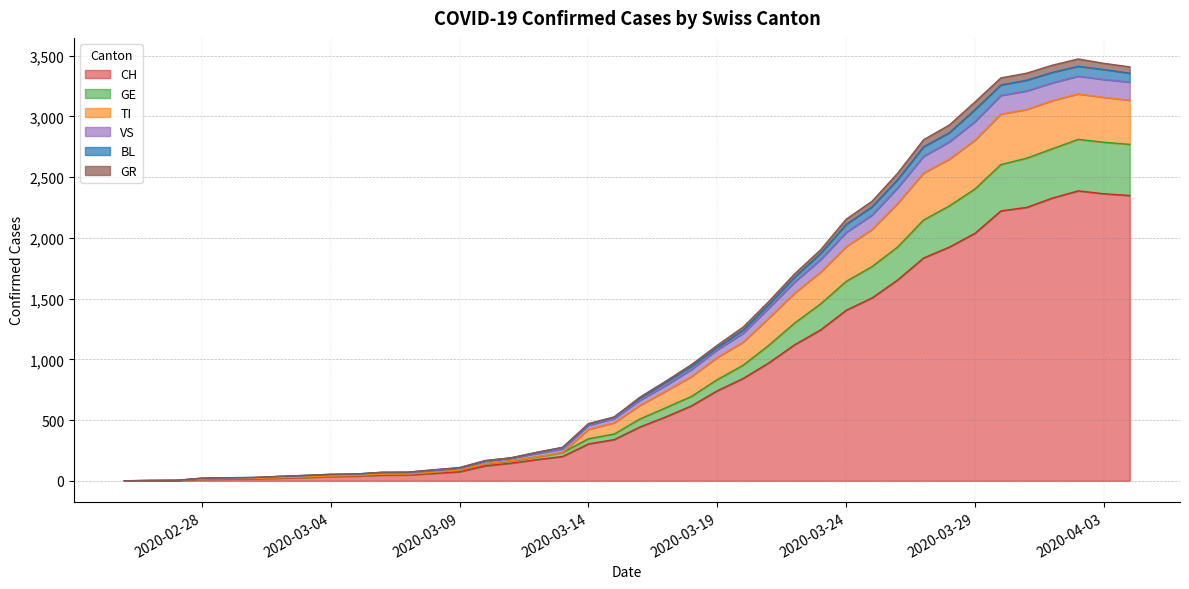

Does the chart display data point markers on the line(s)?

No